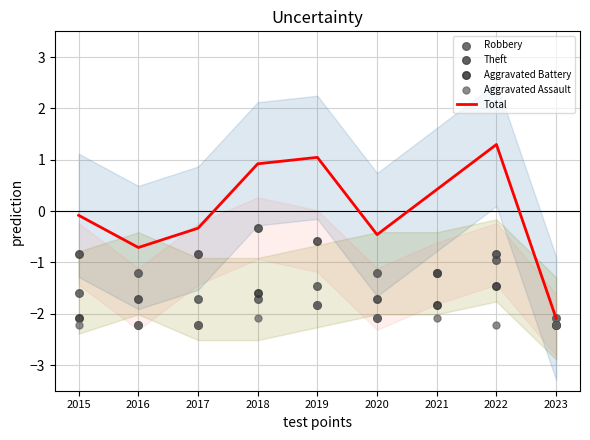

Which series has the largest total across all categories?

Total